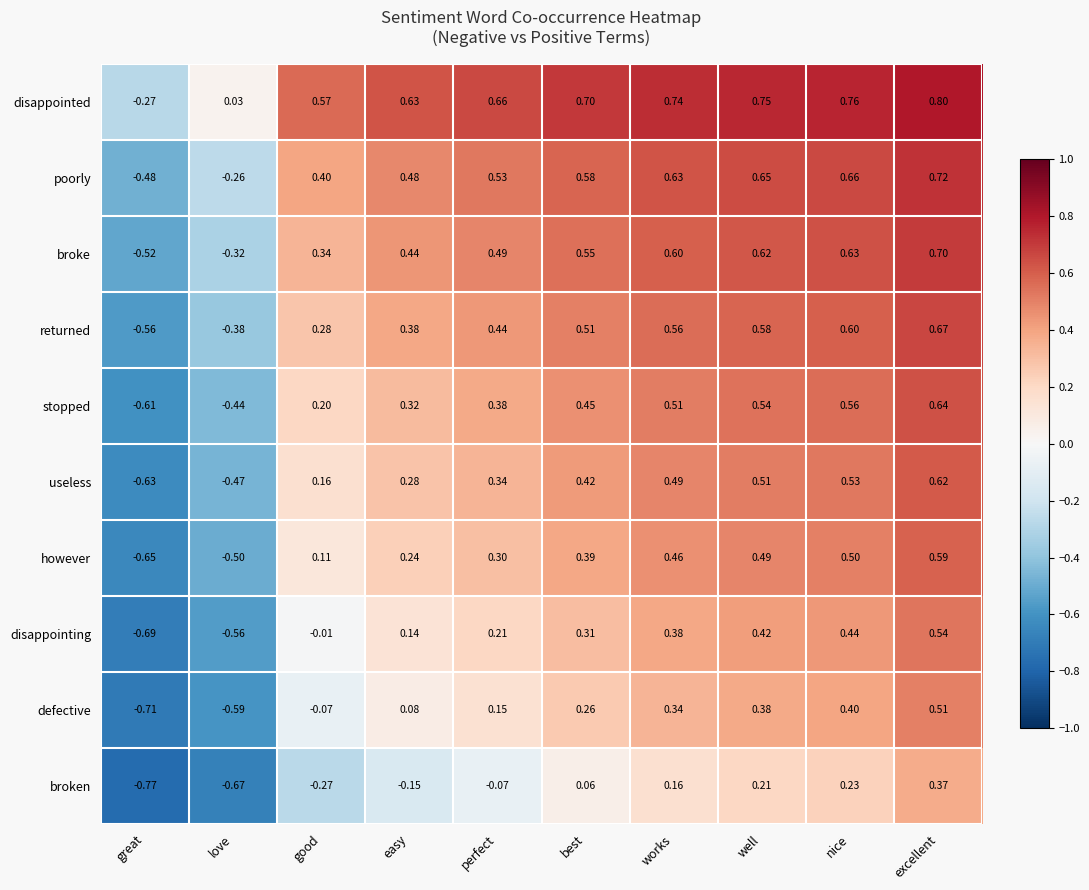

Which category has the highest value in the useless series?

excellent